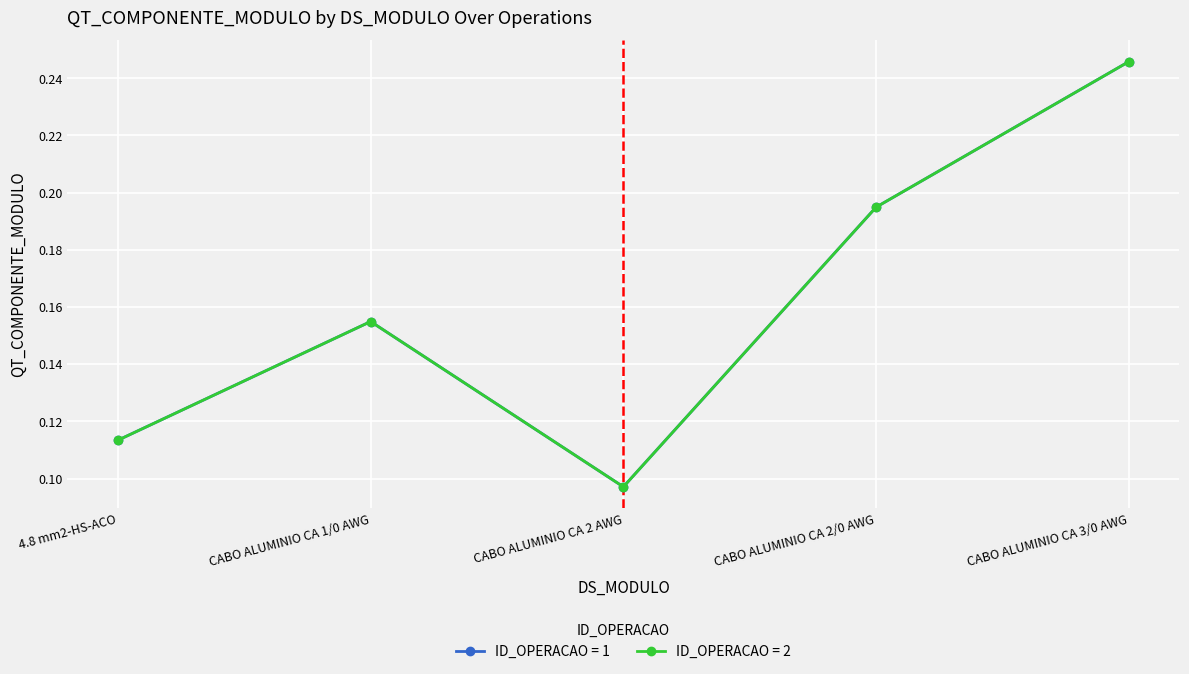

Reading left to right, what are all the values shown in this chart?

QT_COMPONENTE_MODULO: 4.8 mm2-HS-ACO=0.1	CABO ALUMINIO CA 1/0 AWG=0.2	CABO ALUMINIO CA 2 AWG=0.1	CABO ALUMINIO CA 2/0 AWG=0.2	CABO ALUMINIO CA 3/0 AWG=0.2	4.8 mm2-HS-ACO=0.1	CABO ALUMINIO CA 1/0 AWG=0.2	CABO ALUMINIO CA 2 AWG=0.1	CABO ALUMINIO CA 2/0 AWG=0.2	CABO ALUMINIO CA 3/0 AWG=0.2
ID_OPERACAO: 4.8 mm2-HS-ACO=1.0	CABO ALUMINIO CA 1/0 AWG=1.0	CABO ALUMINIO CA 2 AWG=1.0	CABO ALUMINIO CA 2/0 AWG=1.0	CABO ALUMINIO CA 3/0 AWG=1.0	4.8 mm2-HS-ACO=2.0	CABO ALUMINIO CA 1/0 AWG=2.0	CABO ALUMINIO CA 2 AWG=2.0	CABO ALUMINIO CA 2/0 AWG=2.0	CABO ALUMINIO CA 3/0 AWG=2.0